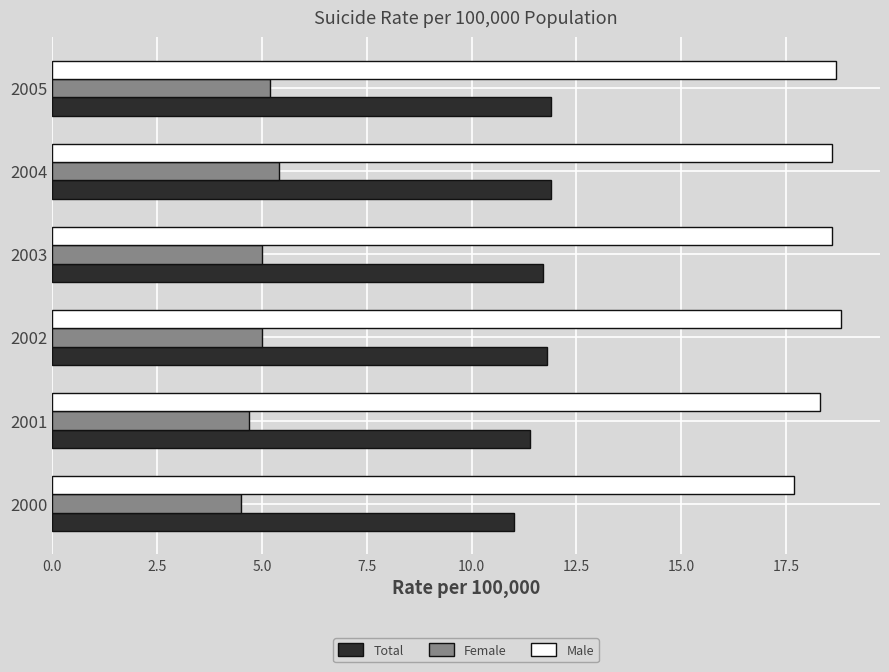

What is the total value across all series at 2004?

35.9